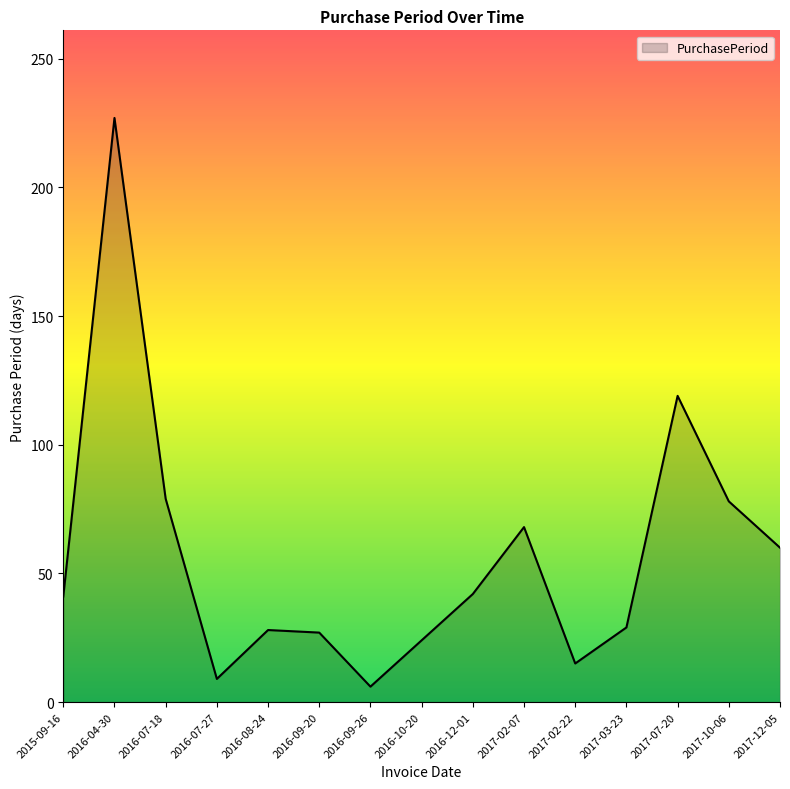

How many lines are shown in the chart?

1